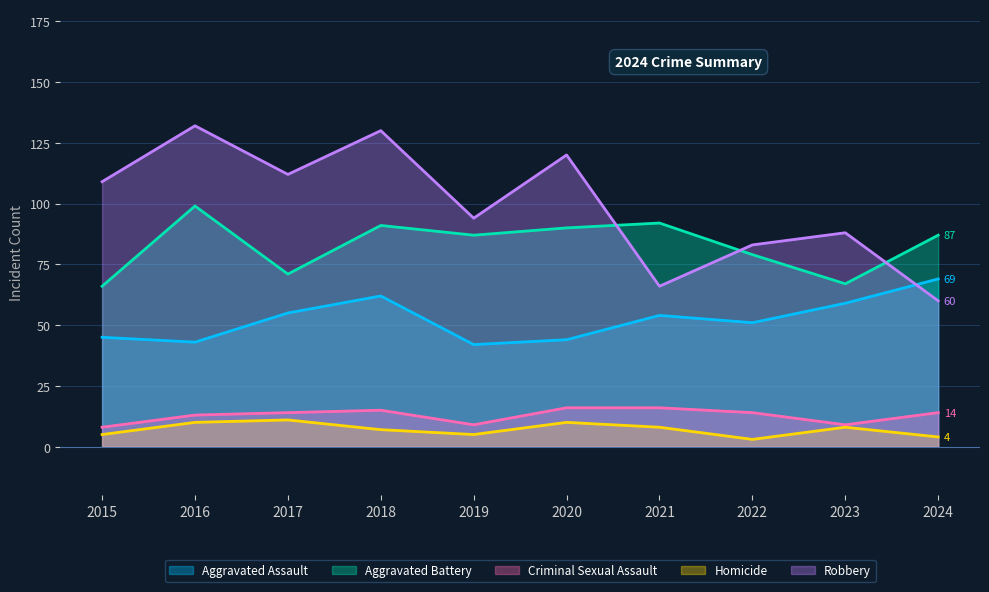

How many series are shown in this chart?

5